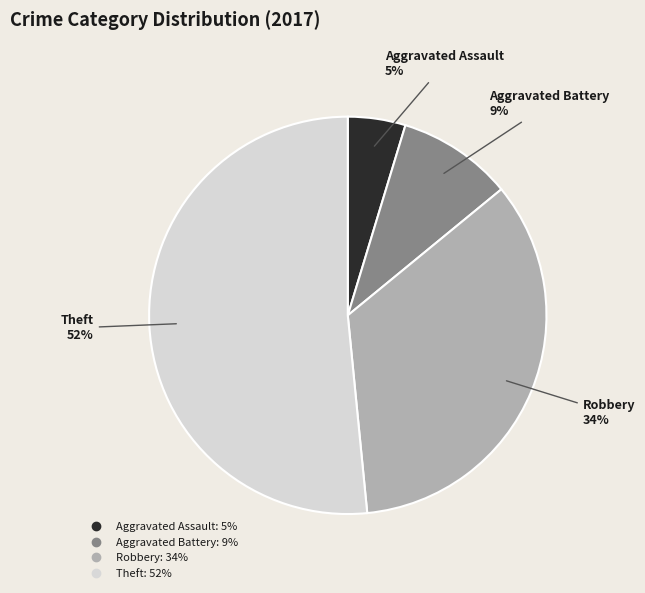

Which category accounts for the majority?

Theft